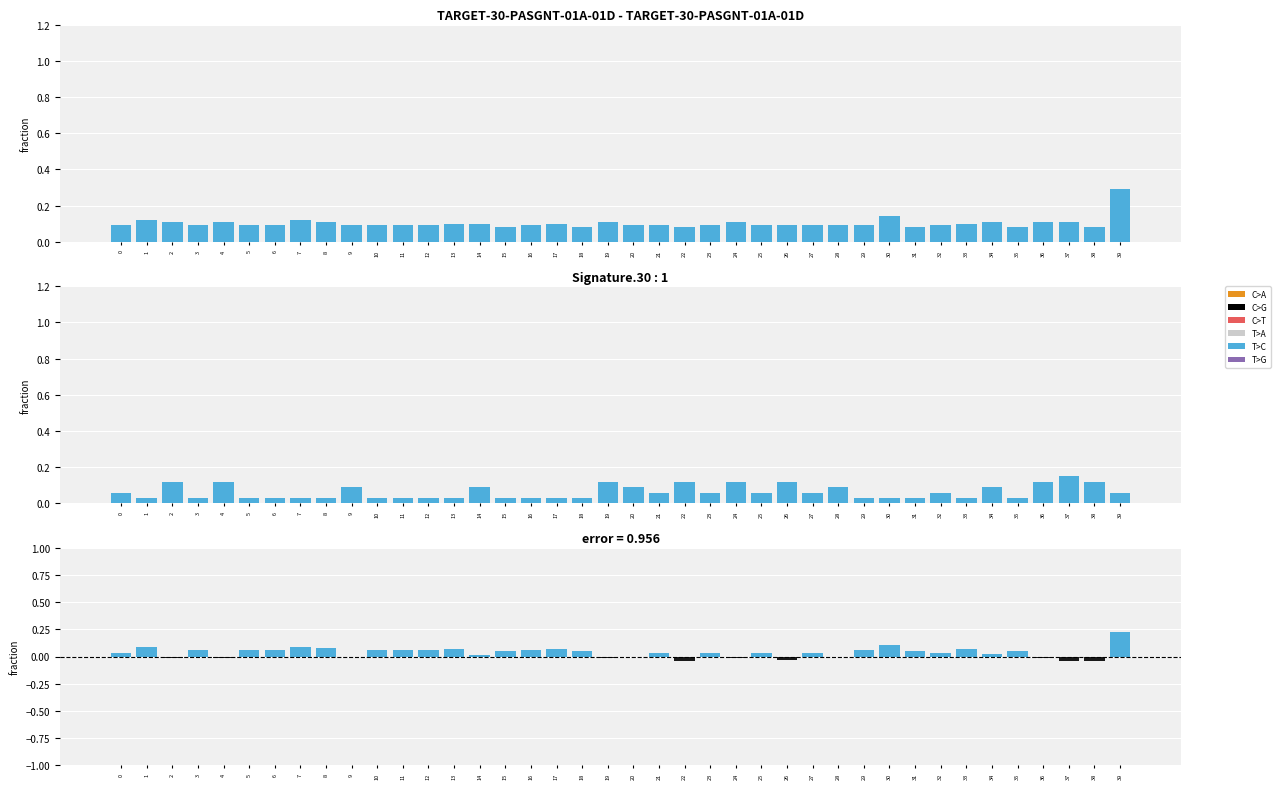

Reading left to right, extract all data points from this chart.

col_3: 0=0.1	1=0.1	2=0.1	3=0.1	4=0.1	5=0.1	6=0.1	7=0.1	8=0.1	9=0.1	10=0.1	11=0.1	12=0.1	13=0.1	14=0.1	15=0.1	16=0.1	17=0.1	18=0.1	19=0.1	20=0.1	21=0.1	22=0.1	23=0.1	24=0.1	25=0.1	26=0.1	27=0.1	28=0.1	29=0.1	30=0.1	31=0.1	32=0.1	33=0.1	34=0.1	35=0.1	36=0.1	37=0.1	38=0.1	39=0.3
col_4: 0=0.1	1=0.0	2=0.1	3=0.0	4=0.1	5=0.0	6=0.0	7=0.0	8=0.0	9=0.1	10=0.0	11=0.0	12=0.0	13=0.0	14=0.1	15=0.0	16=0.0	17=0.0	18=0.0	19=0.1	20=0.1	21=0.1	22=0.1	23=0.1	24=0.1	25=0.1	26=0.1	27=0.1	28=0.1	29=0.0	30=0.0	31=0.0	32=0.1	33=0.0	34=0.1	35=0.0	36=0.1	37=0.1	38=0.1	39=0.1
residual_pos: 0=0.0	1=0.1	2=0.0	3=0.1	4=0.0	5=0.1	6=0.1	7=0.1	8=0.1	9=0.0	10=0.1	11=0.1	12=0.1	13=0.1	14=0.0	15=0.1	16=0.1	17=0.1	18=0.1	19=0.0	20=0.0	21=0.0	22=0.0	23=0.0	24=0.0	25=0.0	26=0.0	27=0.0	28=0.0	29=0.1	30=0.1	31=0.1	32=0.0	33=0.1	34=0.0	35=0.1	36=0.0	37=0.0	38=0.0	39=0.2
residual_neg: 0=0.0	1=0.0	2=-0.0	3=0.0	4=-0.0	5=0.0	6=0.0	7=0.0	8=0.0	9=0.0	10=0.0	11=0.0	12=0.0	13=0.0	14=0.0	15=0.0	16=0.0	17=0.0	18=0.0	19=-0.0	20=0.0	21=0.0	22=-0.0	23=0.0	24=-0.0	25=0.0	26=-0.0	27=0.0	28=0.0	29=0.0	30=0.0	31=0.0	32=0.0	33=0.0	34=0.0	35=0.0	36=-0.0	37=-0.0	38=-0.0	39=0.0